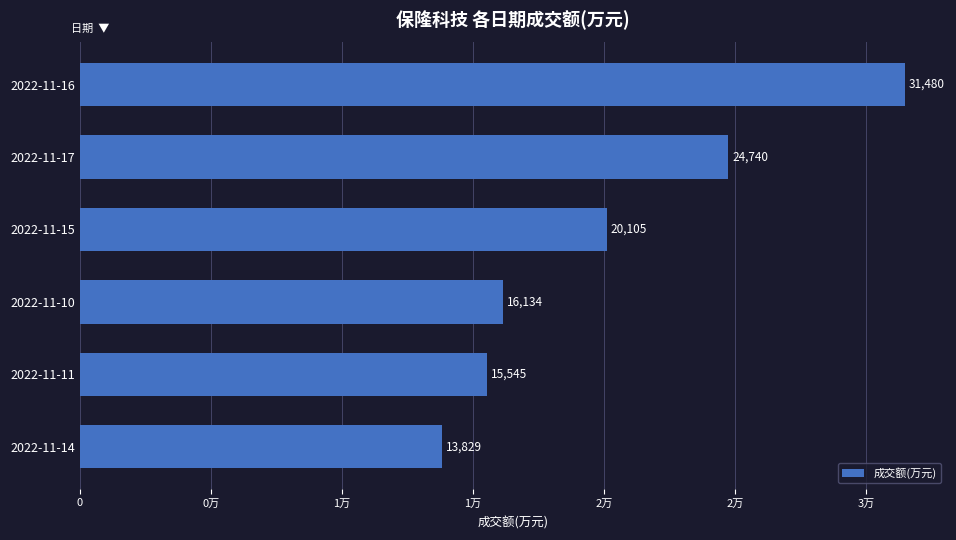

What is the difference between the second highest and second lowest values?

9195